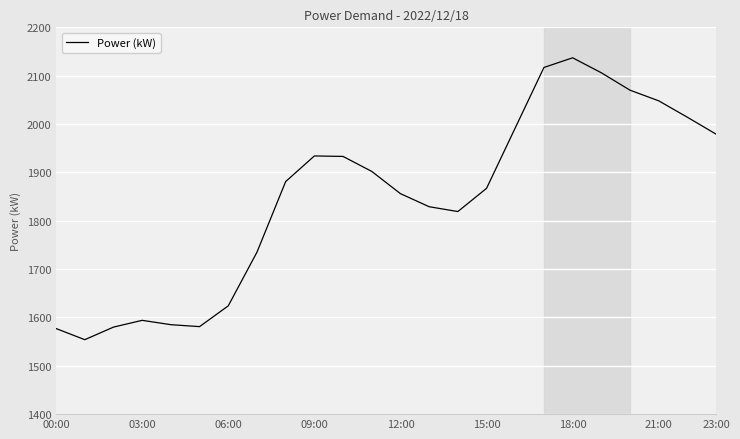

What is the difference between the maximum and minimum values?

583